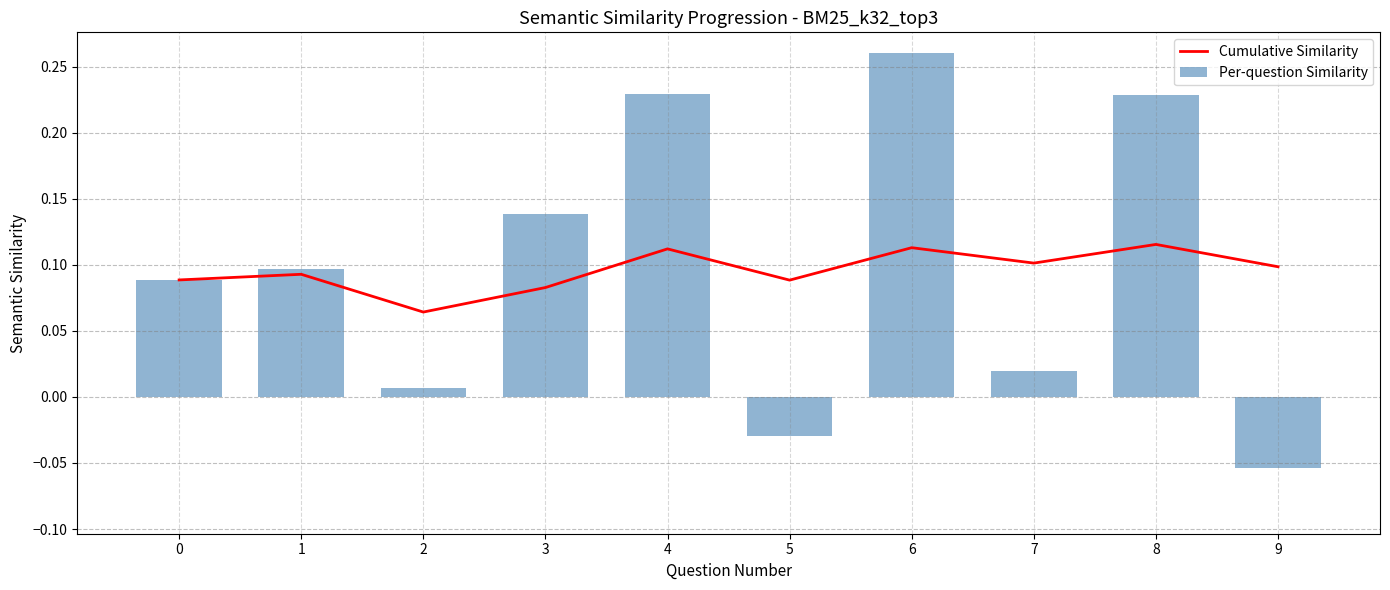

How many distinct data groups are displayed?

2